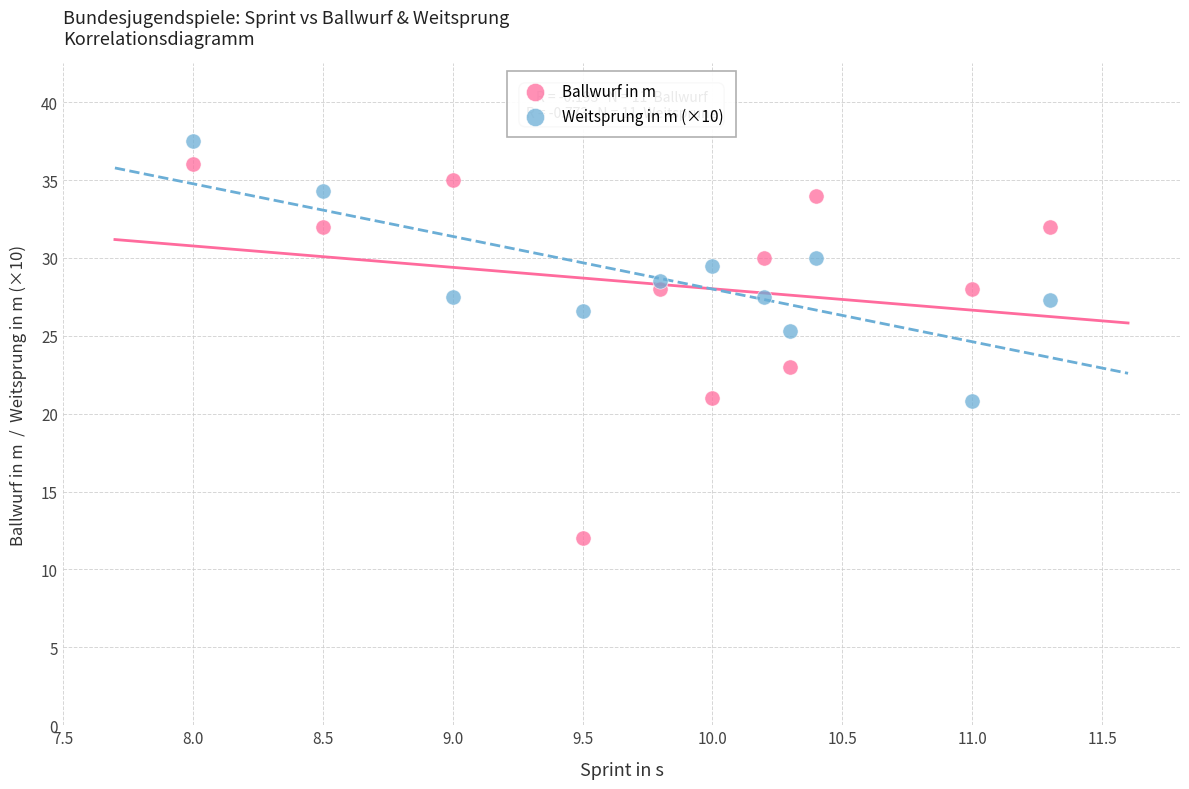

Across all data points, what is the range of X values (max minus min)?

3.3